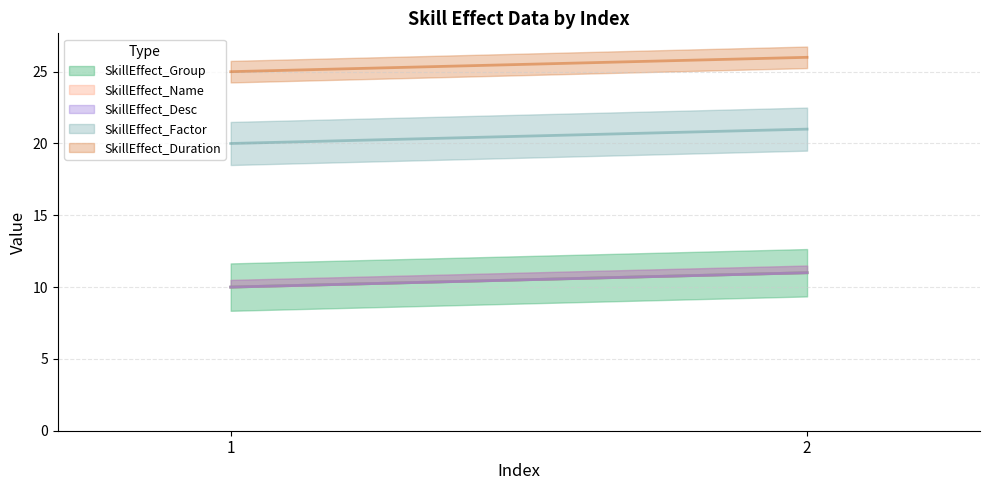

Is this an area chart (filled region under the line)?

No